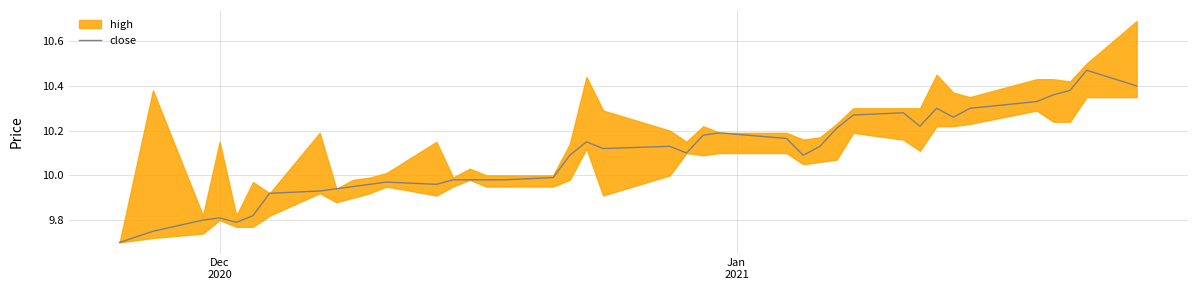

What is the lowest value of the close series?

9.7